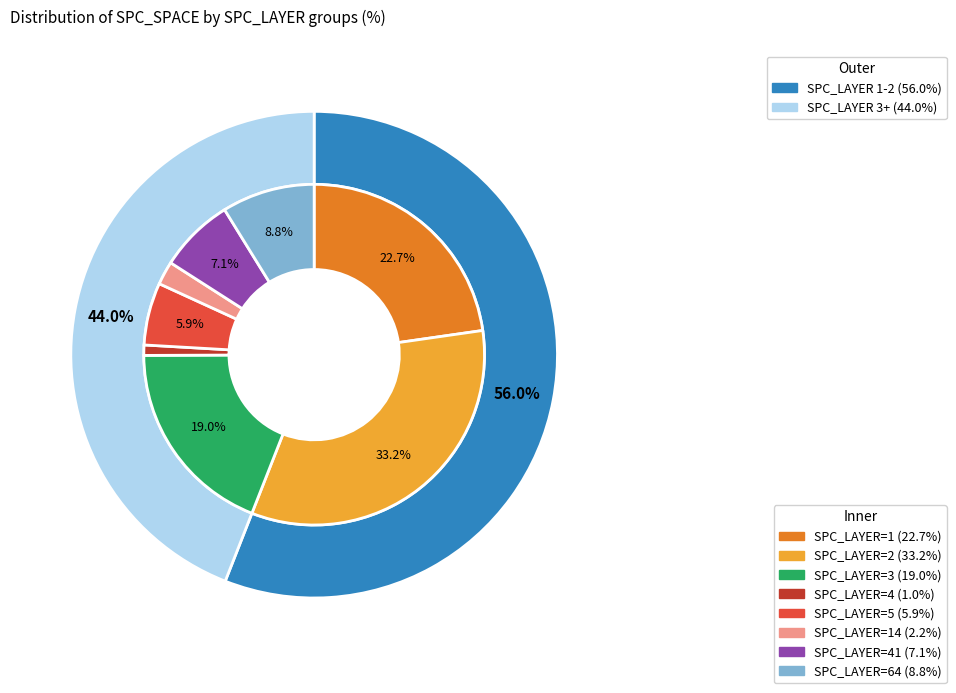

True or false: 19 accounts for 1% of the total.

False